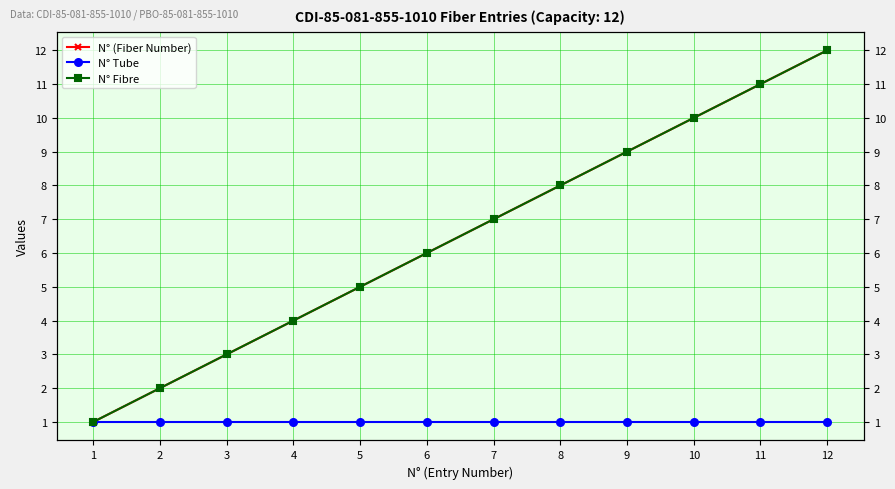

Reading right to left, transcribe all the data shown in this chart.

N° (Fiber Number): 12=12	11=11	10=10	9=9	8=8	7=7	6=6	5=5	4=4	3=3	2=2	1=1
N° Tube: 12=1	11=1	10=1	9=1	8=1	7=1	6=1	5=1	4=1	3=1	2=1	1=1
N° Fibre: 12=12	11=11	10=10	9=9	8=8	7=7	6=6	5=5	4=4	3=3	2=2	1=1